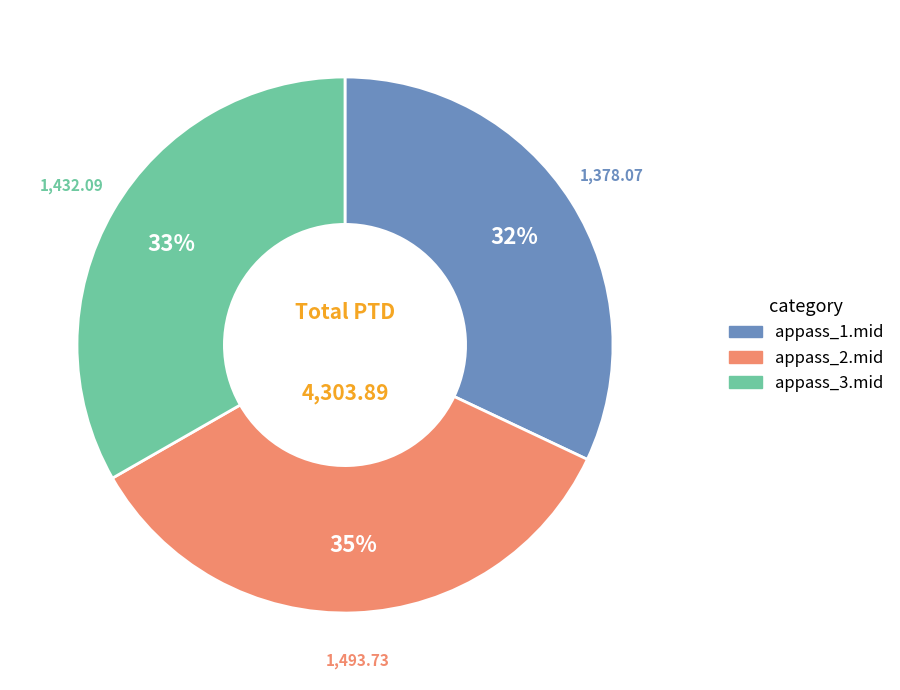

Combined, do appass_3.mid and appass_2.mid account for over 50%?

Yes